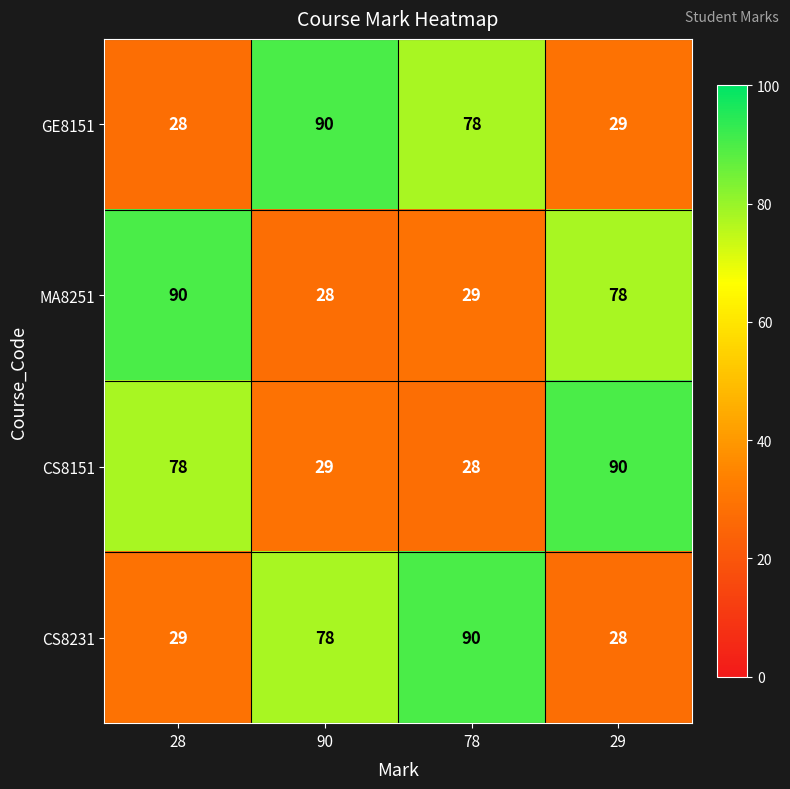

What is the difference between the highest and lowest values at 78?

62